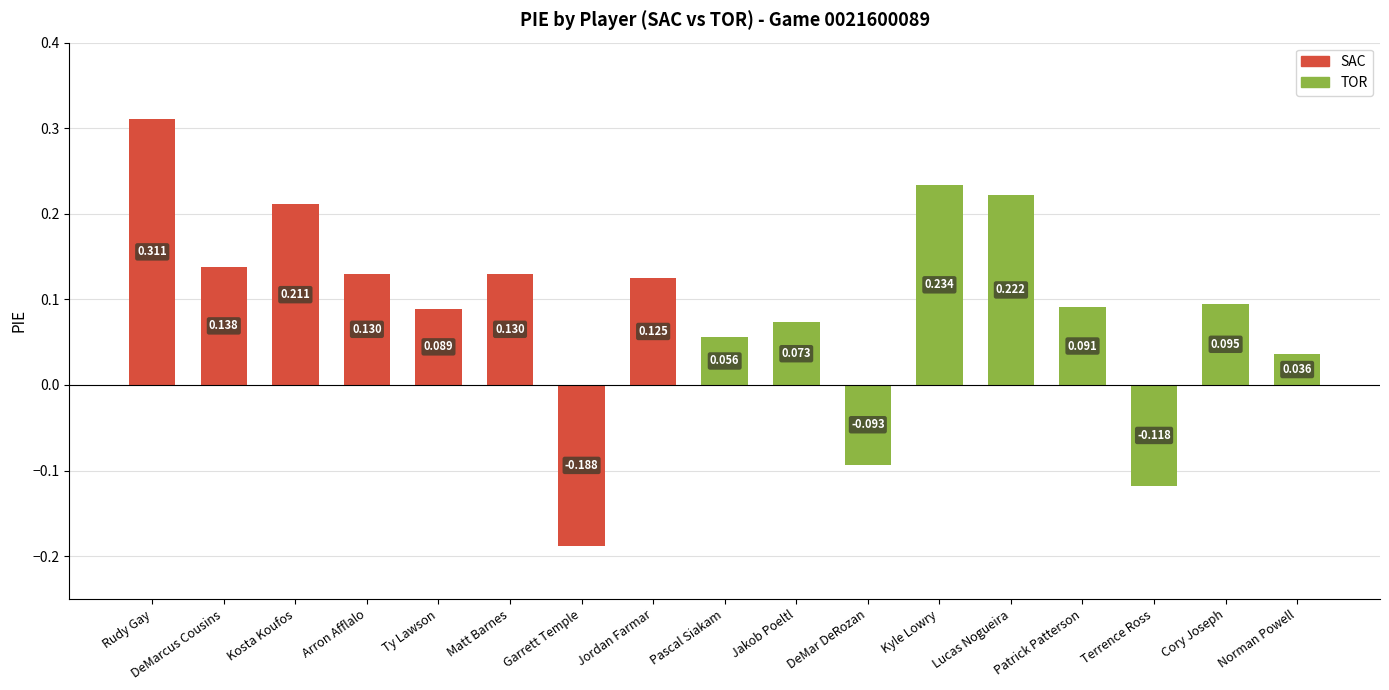

What is the label of the 5th bar from the left?

Ty Lawson